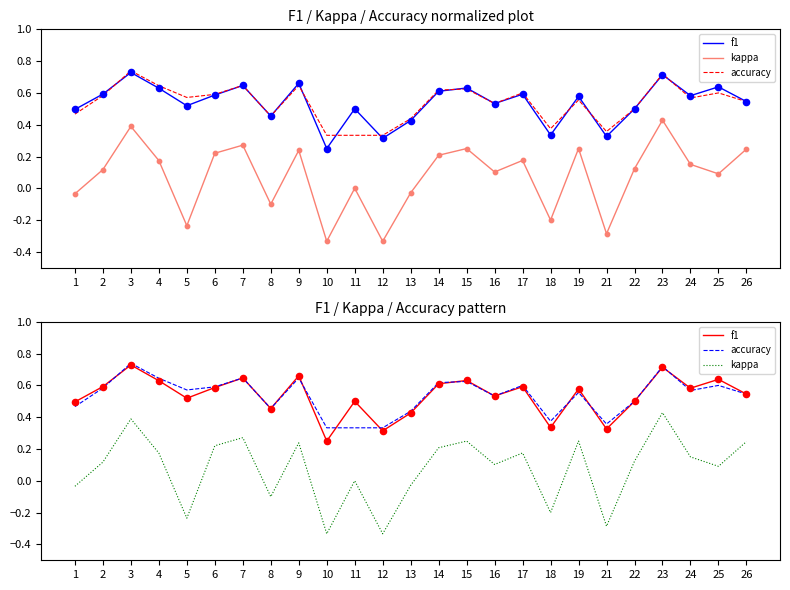

What is the total value across all series at 7?

1.6